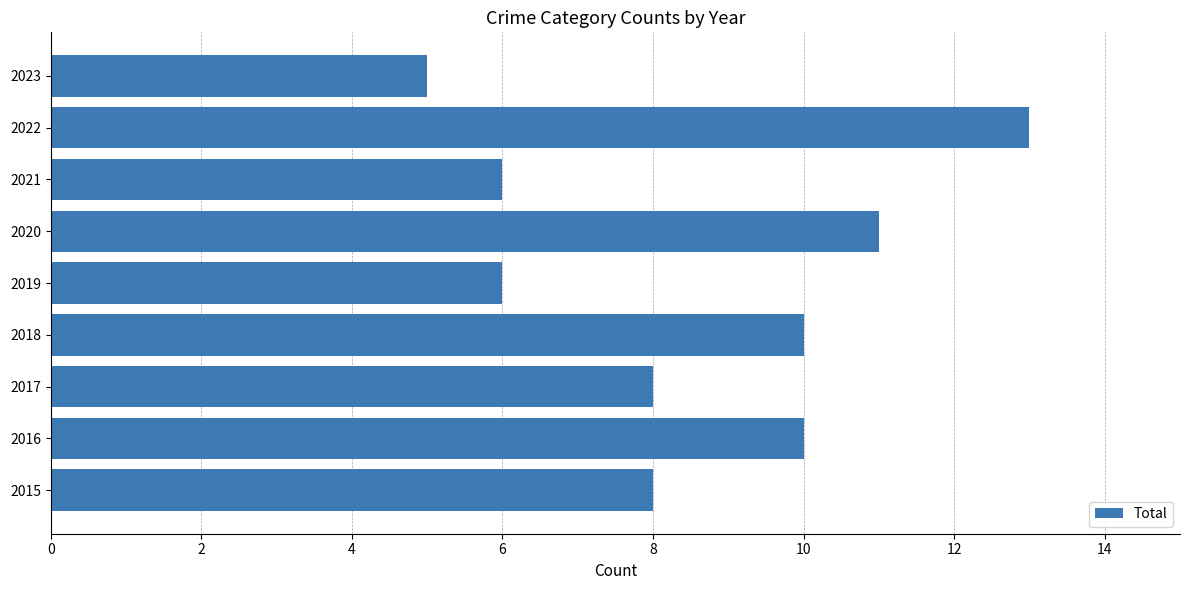

What is the minimum value shown in the chart?

5